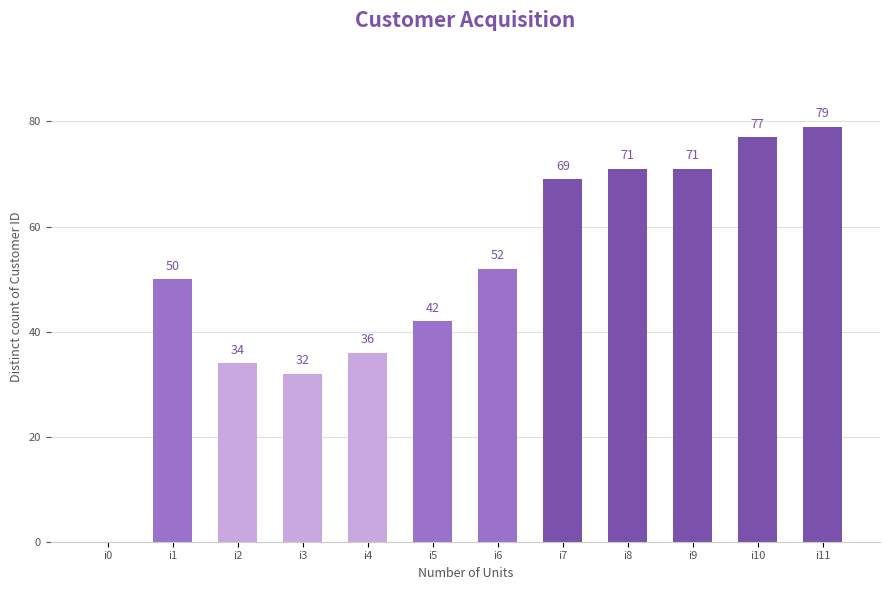

Between i6 and i5, which is larger?

i6